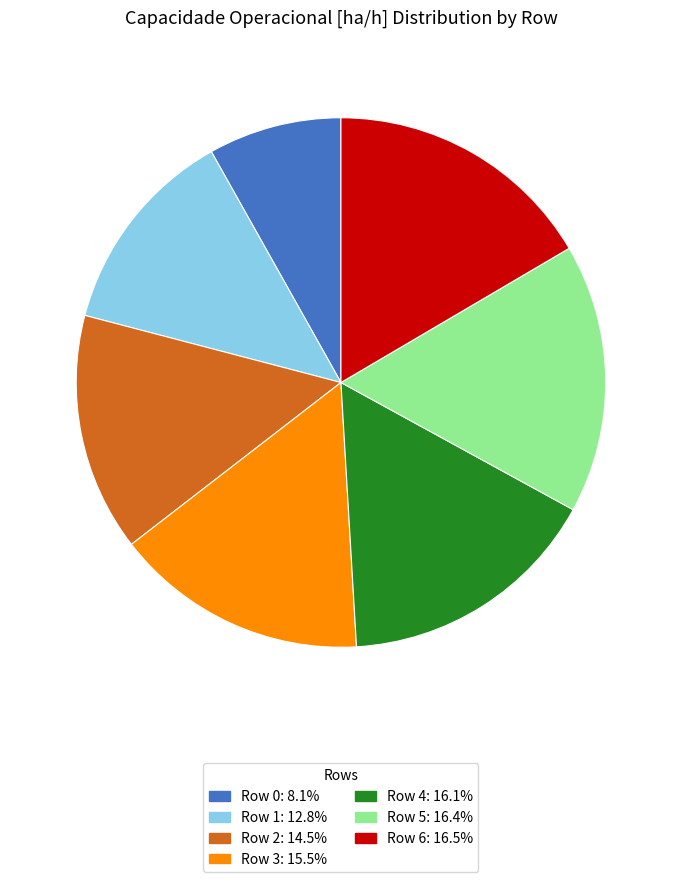

Do Row 1: 12.8% and Row 3: 15.5% together represent more than half of the pie?

No